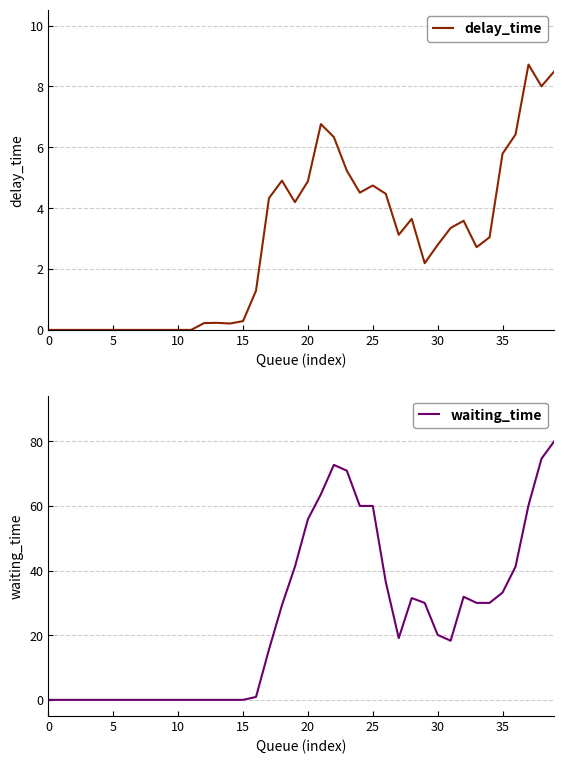

The delay_time series shows 7.9 at 35. True or false?

False